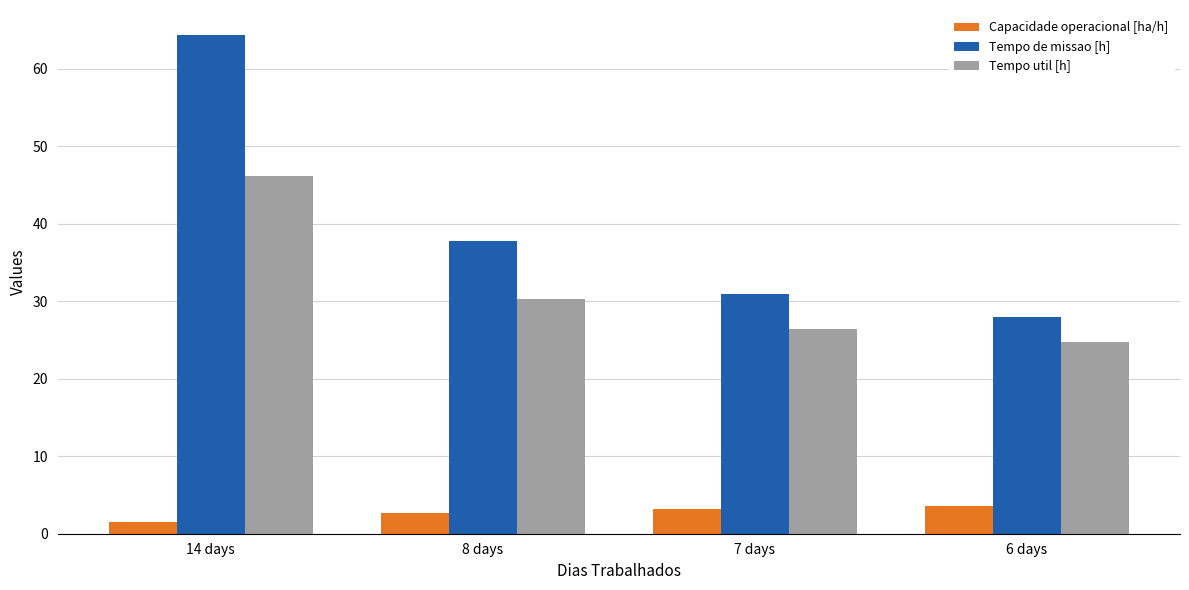

List the labels in order of Tempo util [h] value, largest first.

14 days, 8 days, 7 days, 6 days